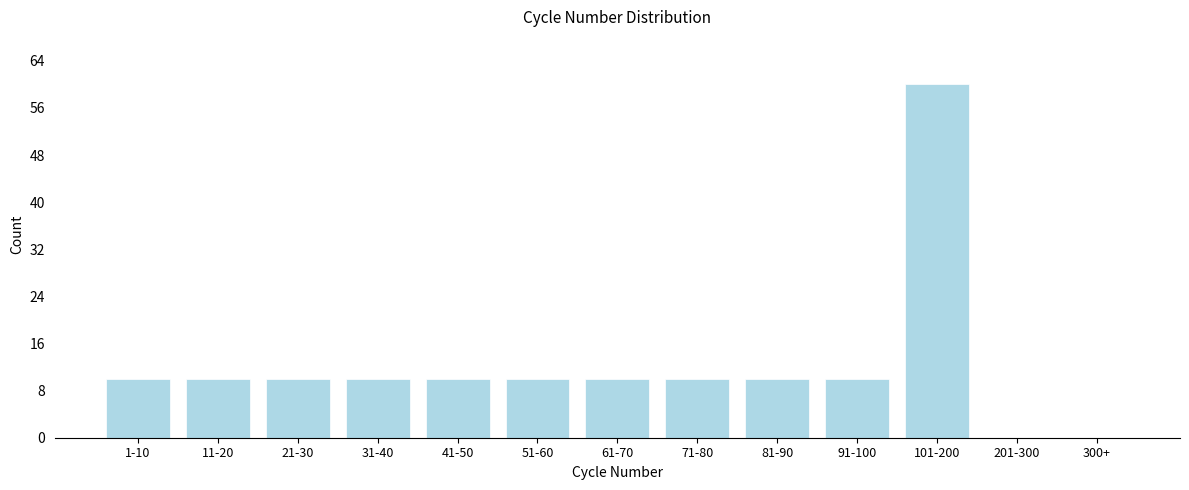

Reading left to right, transcribe all the data shown in this chart.

1-10=10	11-20=10	21-30=10	31-40=10	41-50=10	51-60=10	61-70=10	71-80=10	81-90=10	91-100=10	101-200=60	201-300=0	300+=0